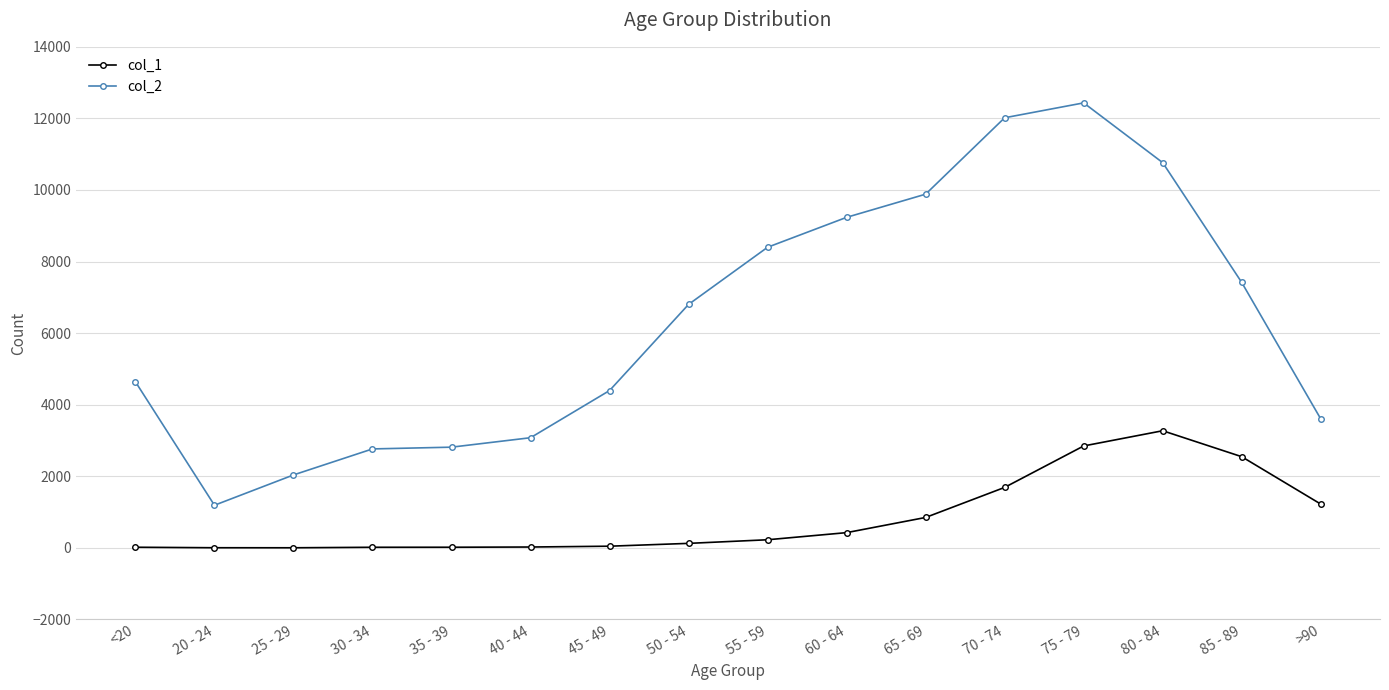

Which series has the largest total across all categories?

col_2